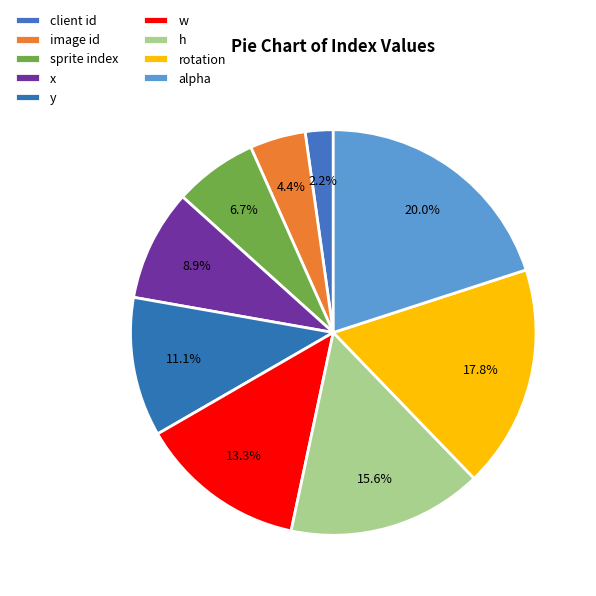

How many segments does this pie chart have?

9